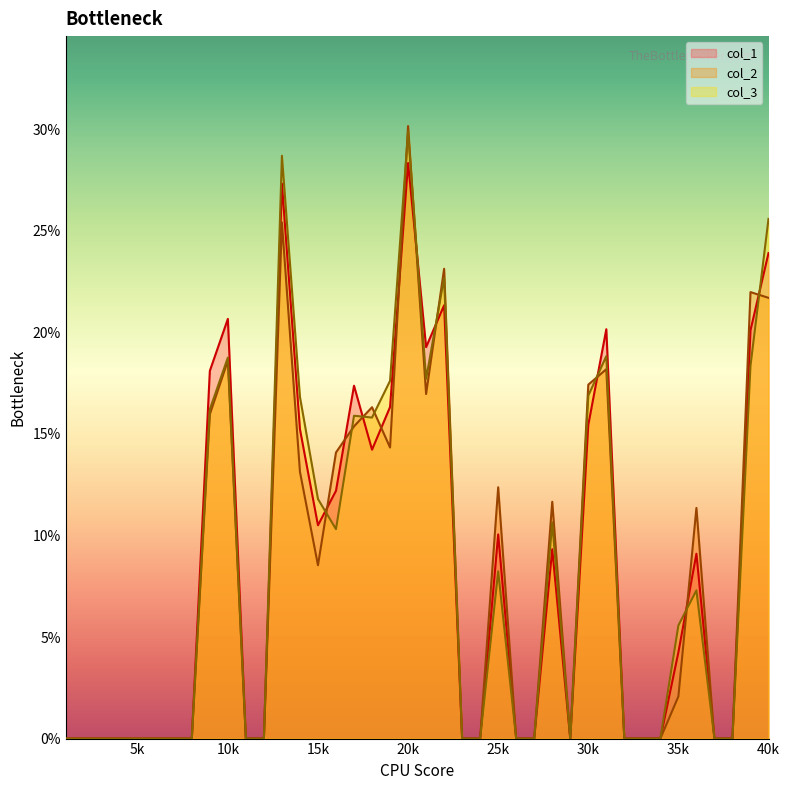

What is the difference between the col_3 values at 35k and 20k?

24.3